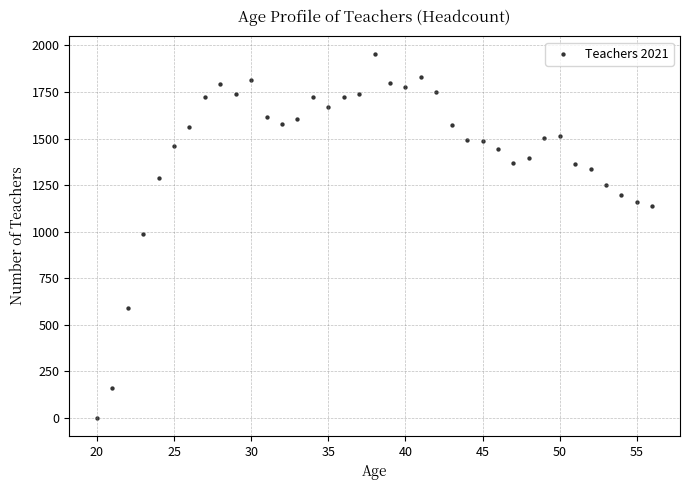

What is the range of Y values (max minus min)?

1949